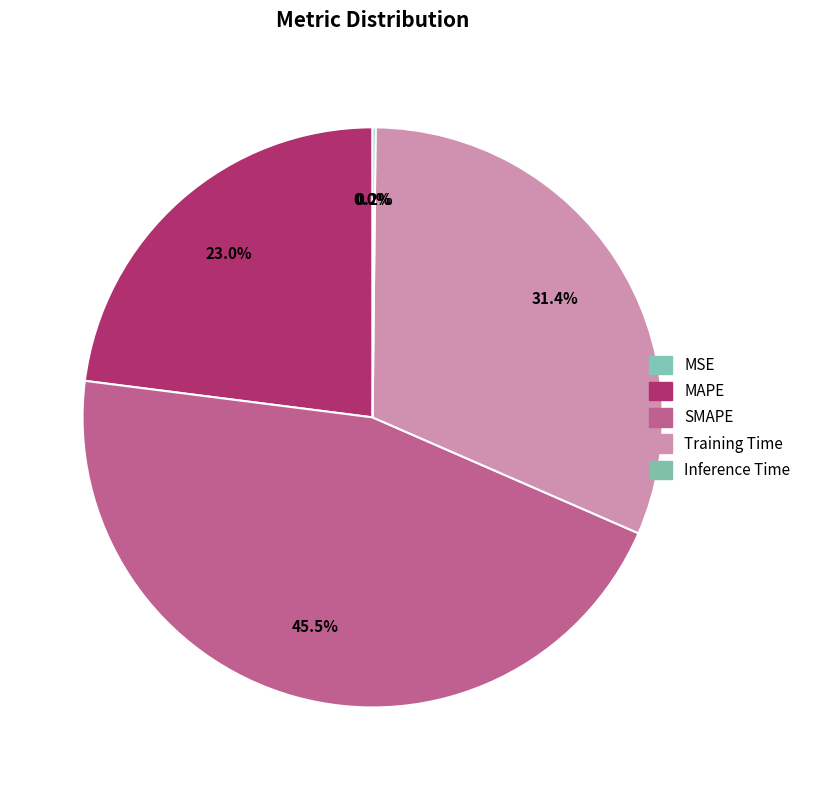

What percentage is the SMAPE slice, to the nearest percent?

45%